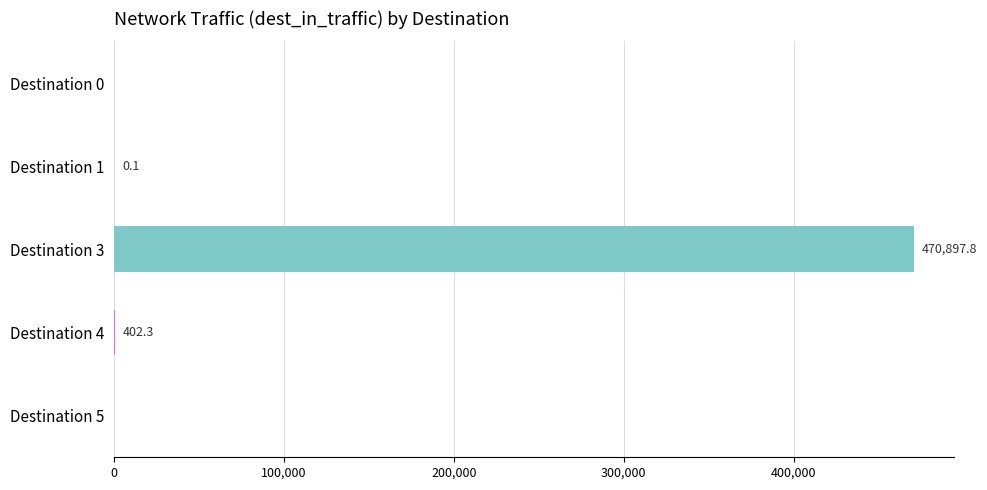

How many values are above zero?

3